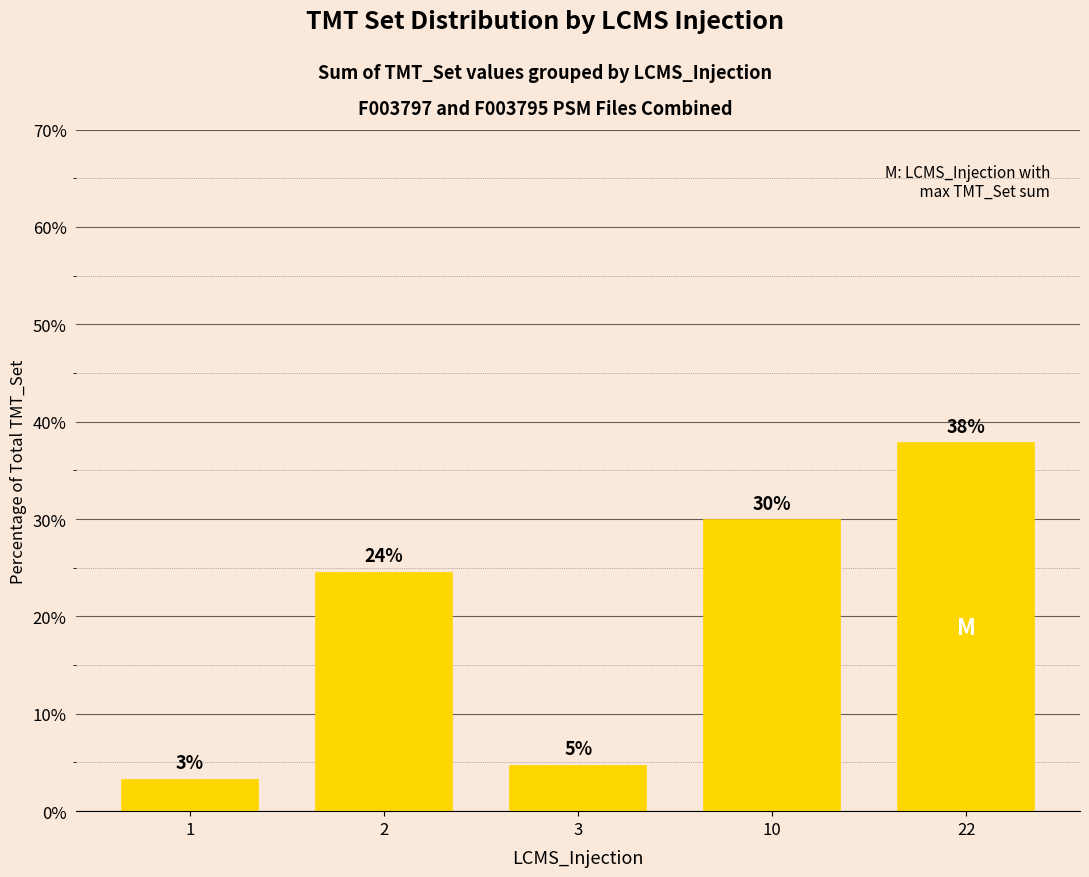

List the labels in order of value, largest first.

22, 10, 2, 3, 1